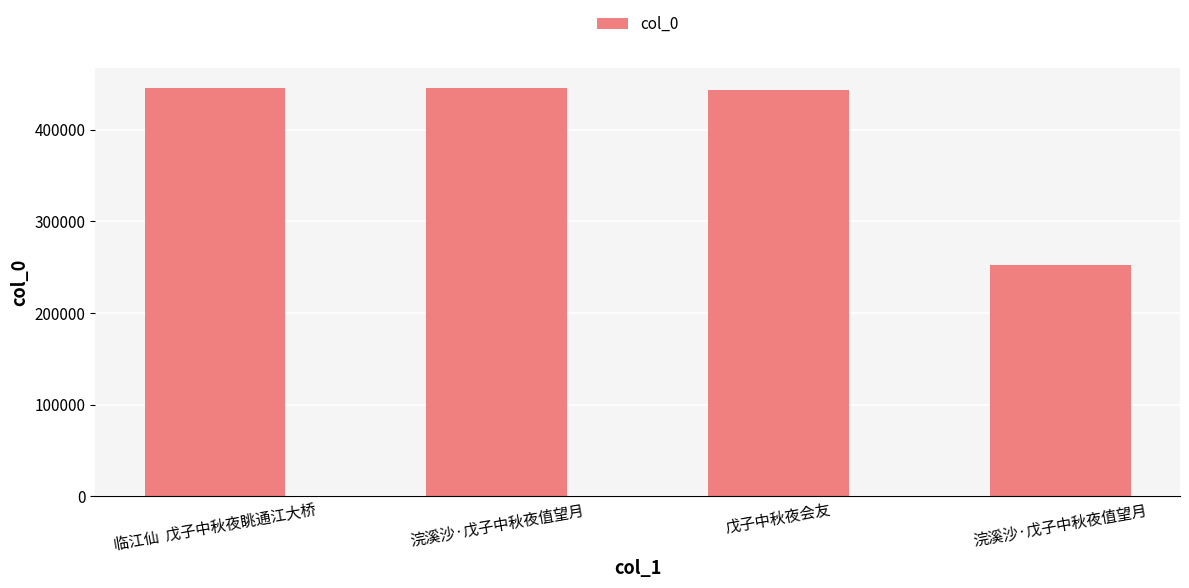

Reading left to right, list all the values displayed in this chart.

临江仙  戊子中秋夜眺通江大桥=444894	浣溪沙·戊子中秋夜值望月=444828	戊子中秋夜会友=442916	浣溪沙·戊子中秋夜值望月=251713